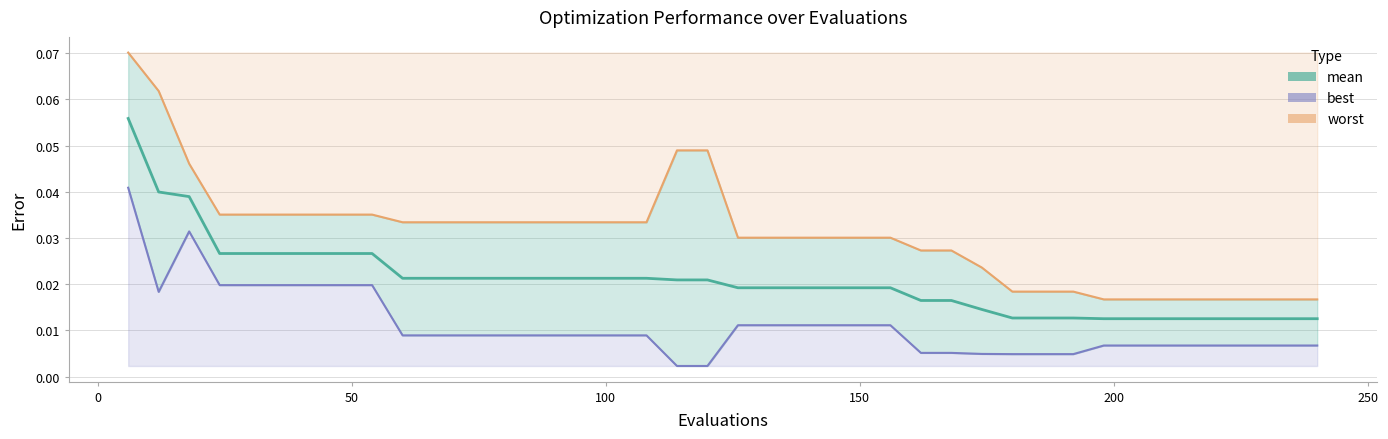

True or false: best and mean cross at least once.

False